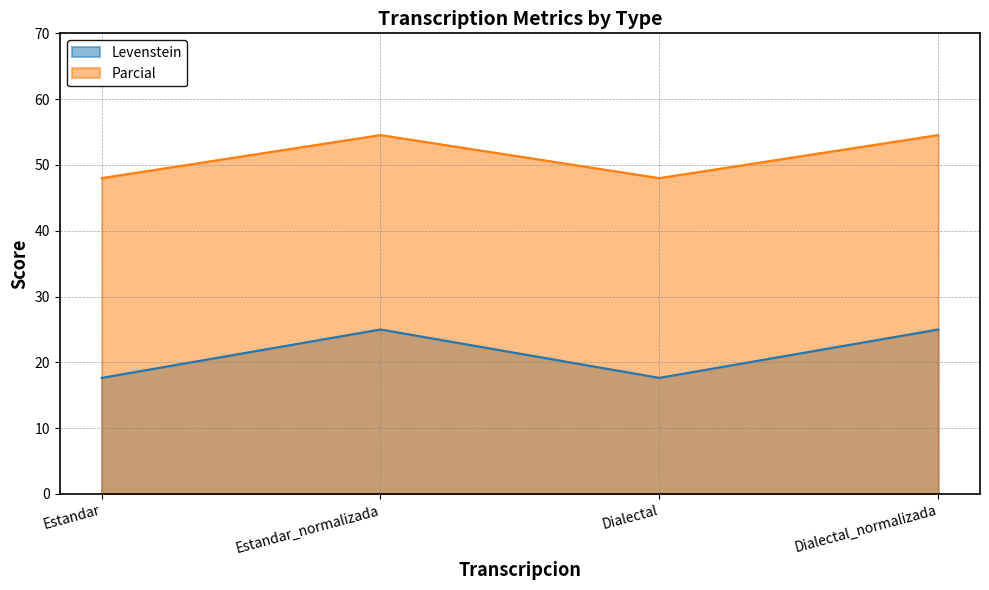

True or false: Parcial has a value of 54.5 at Dialectal_normalizada.

True